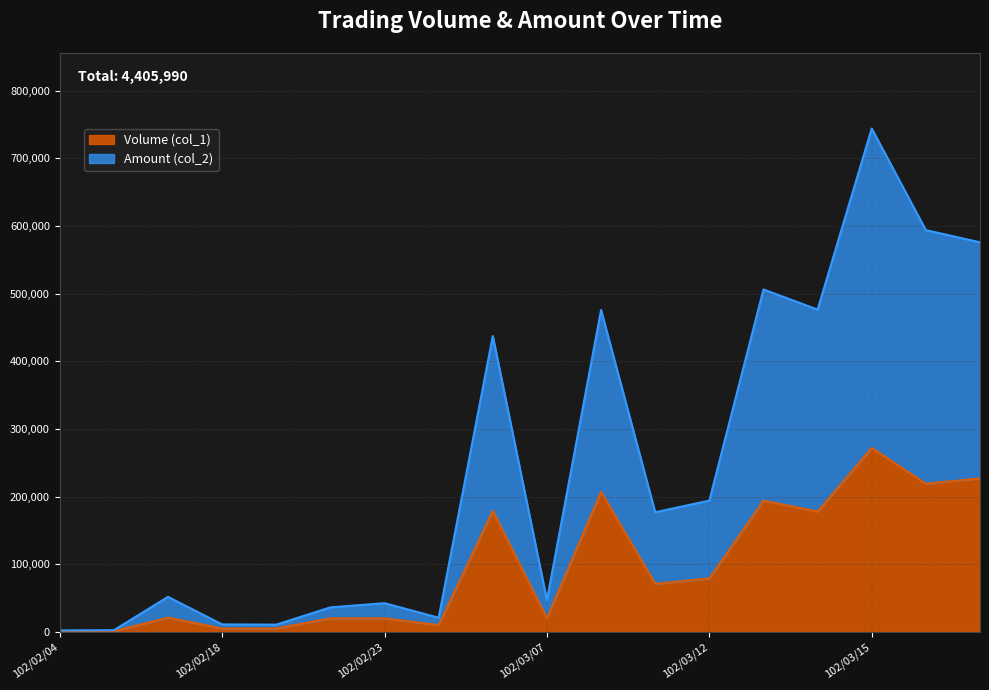

What is the sum of the Volume (col_1) values at 102/03/19 and 102/03/15?

499000